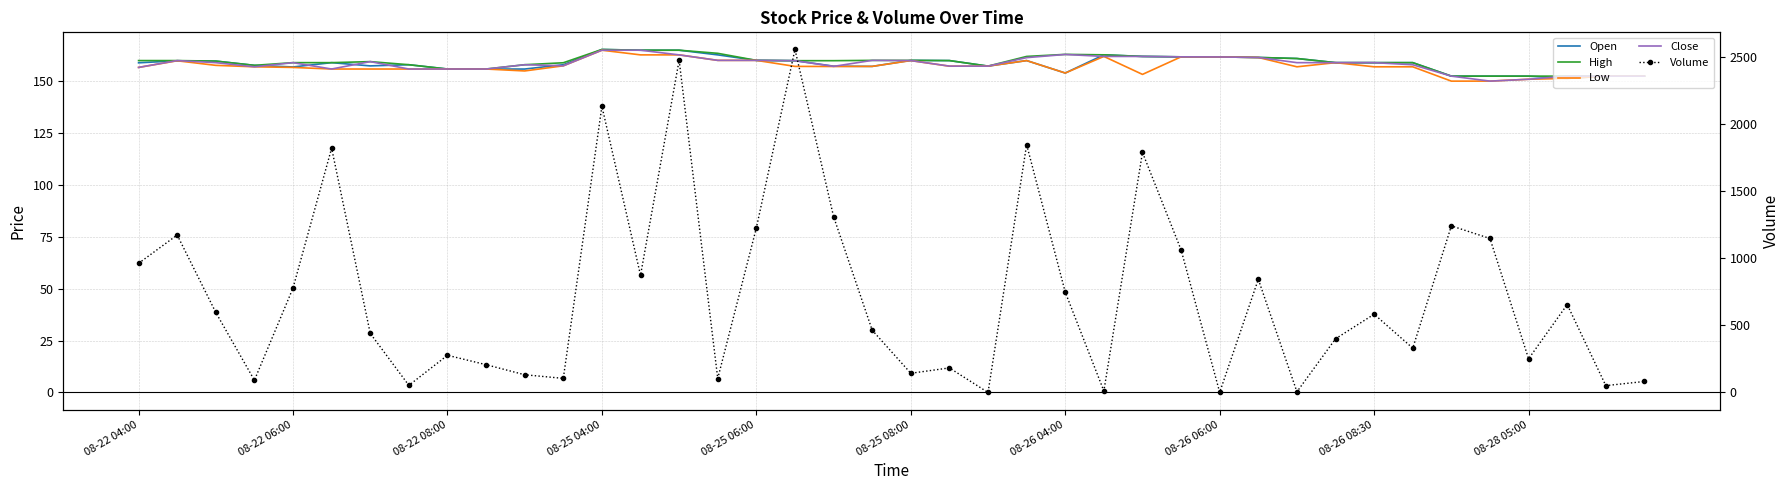

In Open, how many points are higher than both neighbors (excluding endpoints)?

7